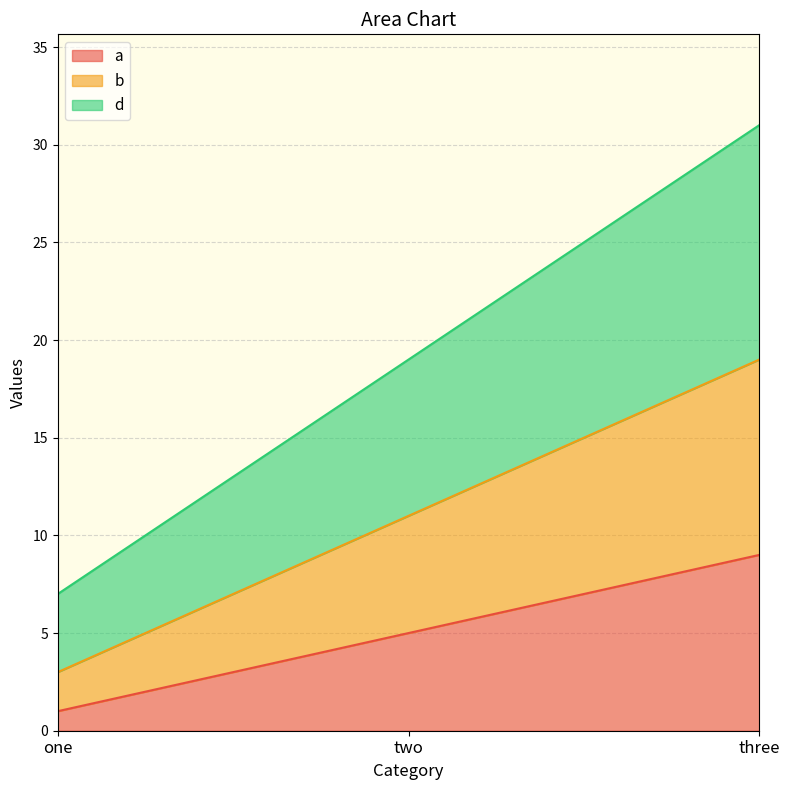

Reading left to right, list all the values displayed in this chart.

a: one=1	two=5	three=9
b: one=3	two=11	three=19
d: one=7	two=19	three=31